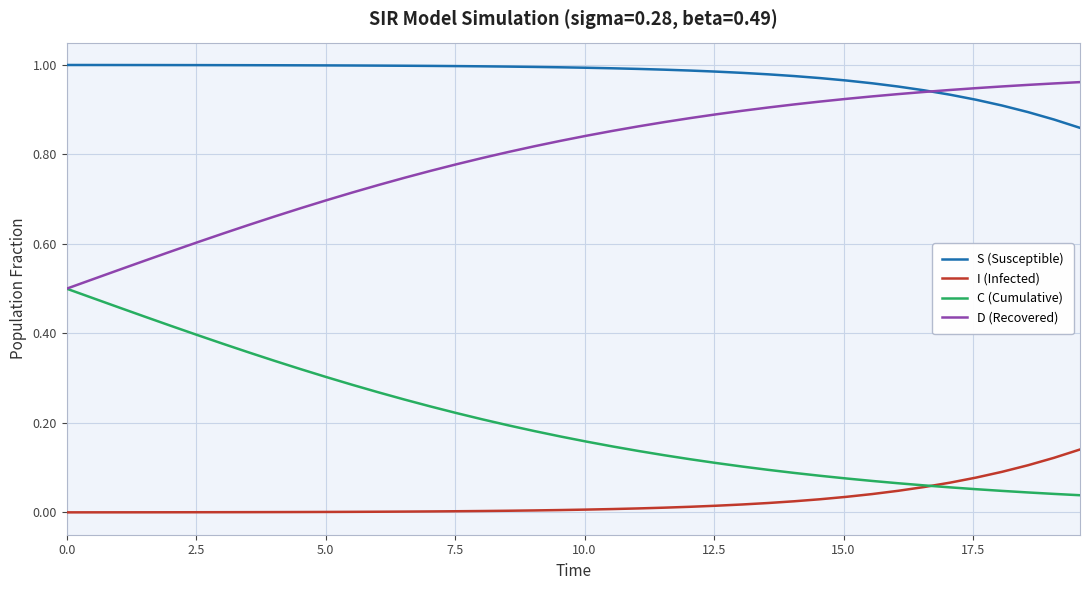

Which series has the largest total across all categories?

S (Susceptible)